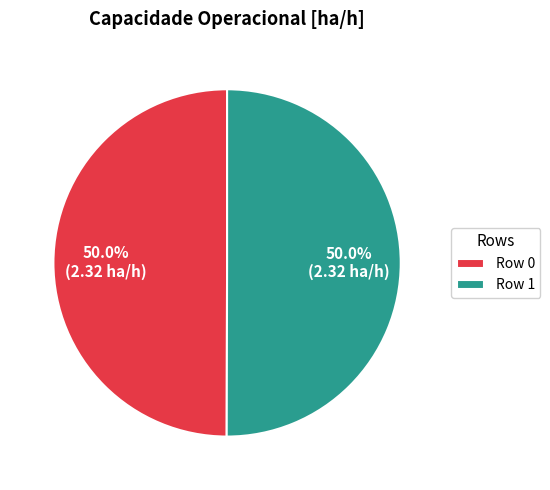

Approximately how many times larger is the value at Row 0 compared to Row 1?

1.0